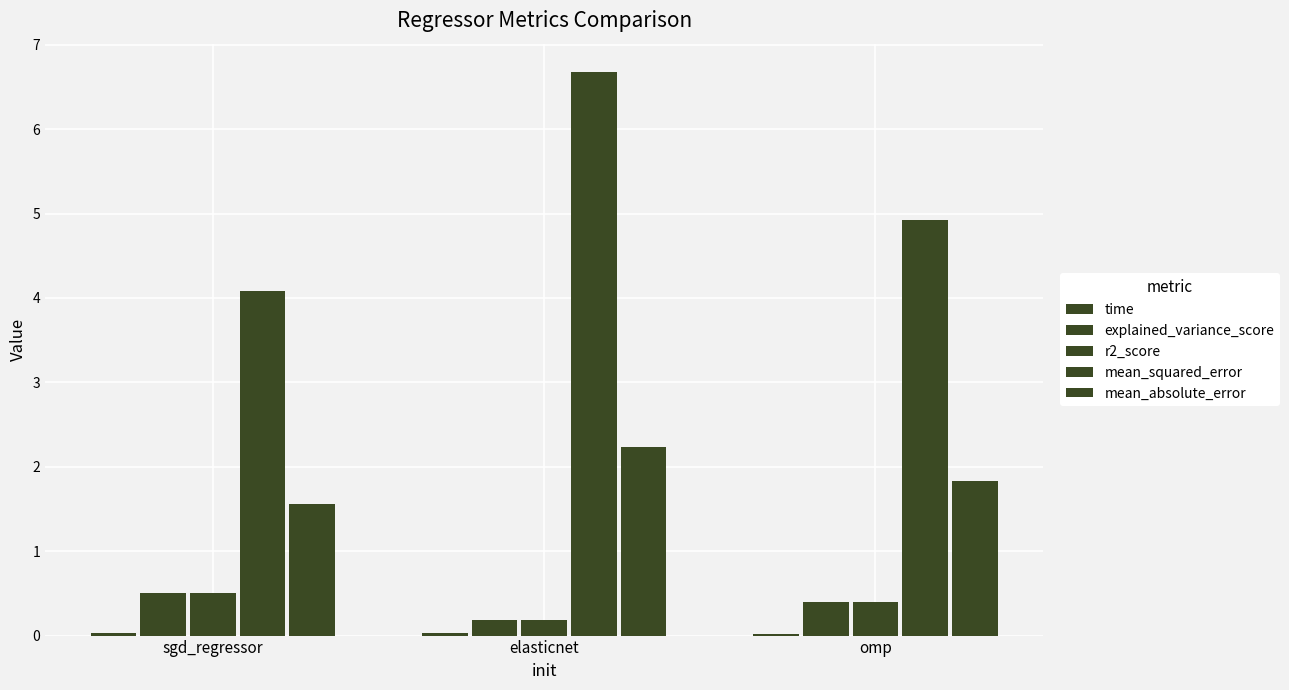

The mean_squared_error series shows 5.9 at sgd_regressor. True or false?

False